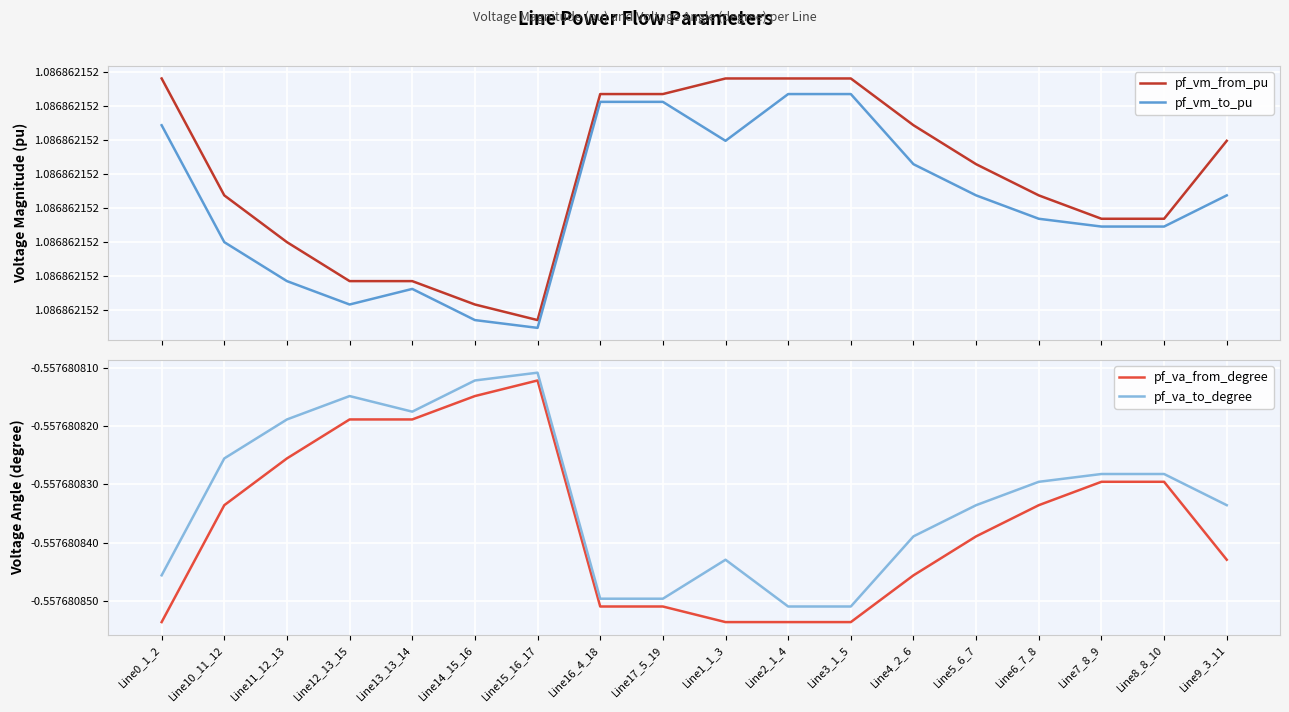

List the series in order of their peak value, lowest first.

pf_va_from_degree, pf_va_to_degree, pf_vm_to_pu, pf_vm_from_pu